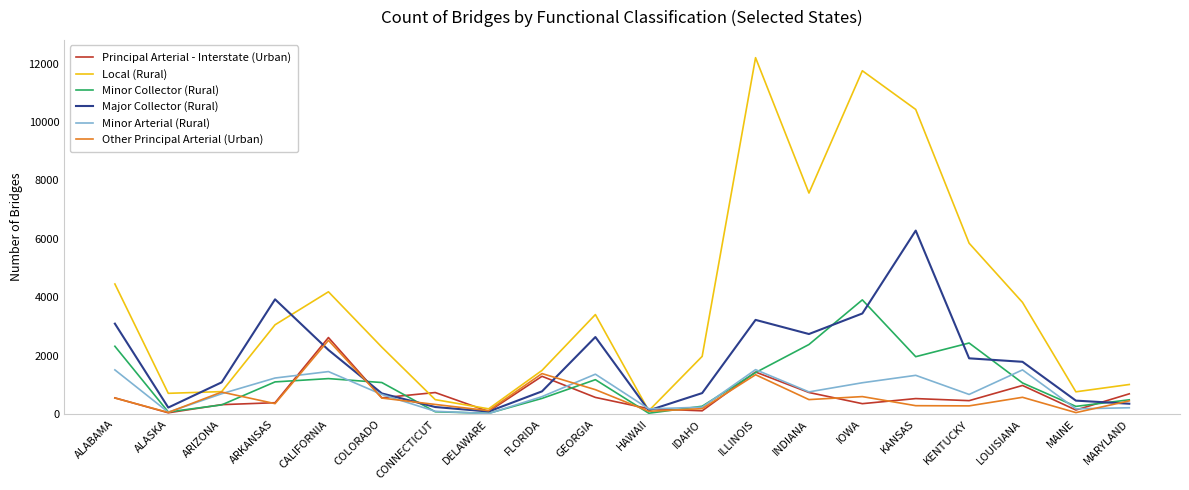

Is it true that Minor Collector (Rural) equals 2030 at ILLINOIS?

False